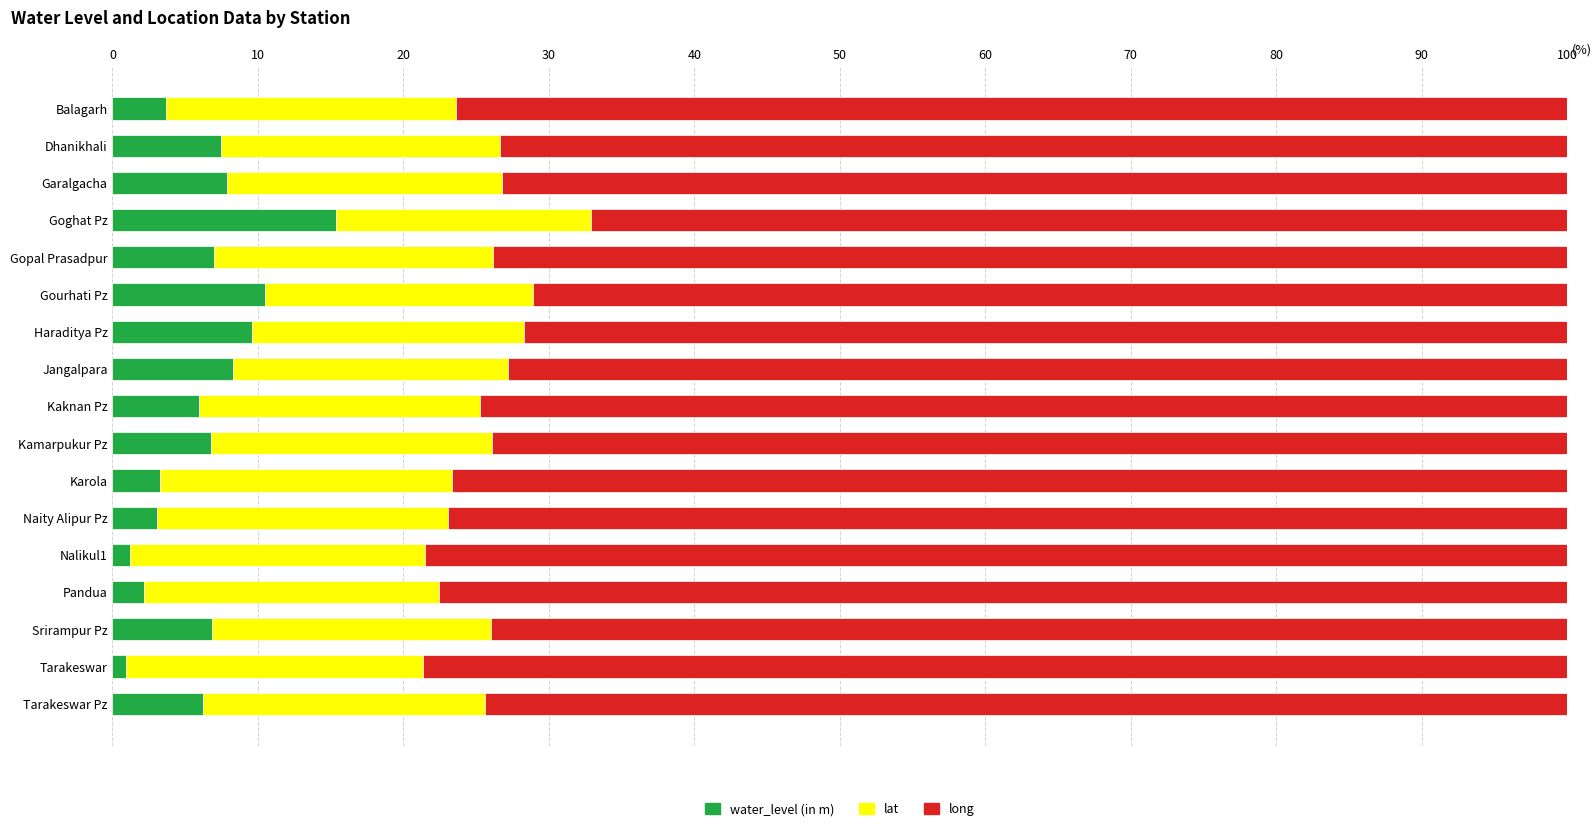

At which label does water_level (in m) reach its peak?

Goghat Pz